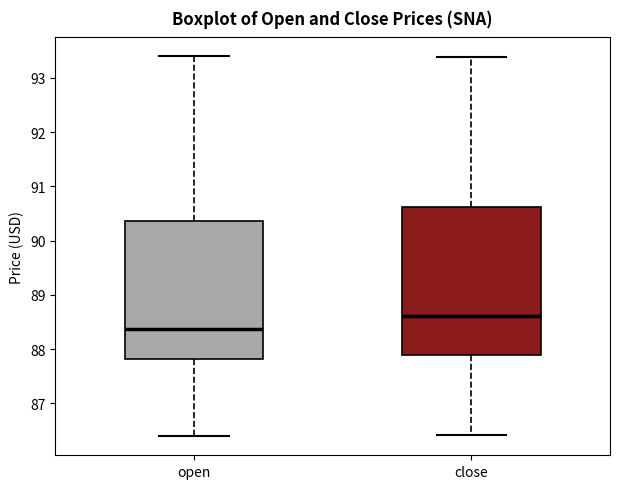

Where does the upper whisker of the box for open end on the y-axis? The values are not printed on the chart, so give them approximately, as read against the axis.

93.4